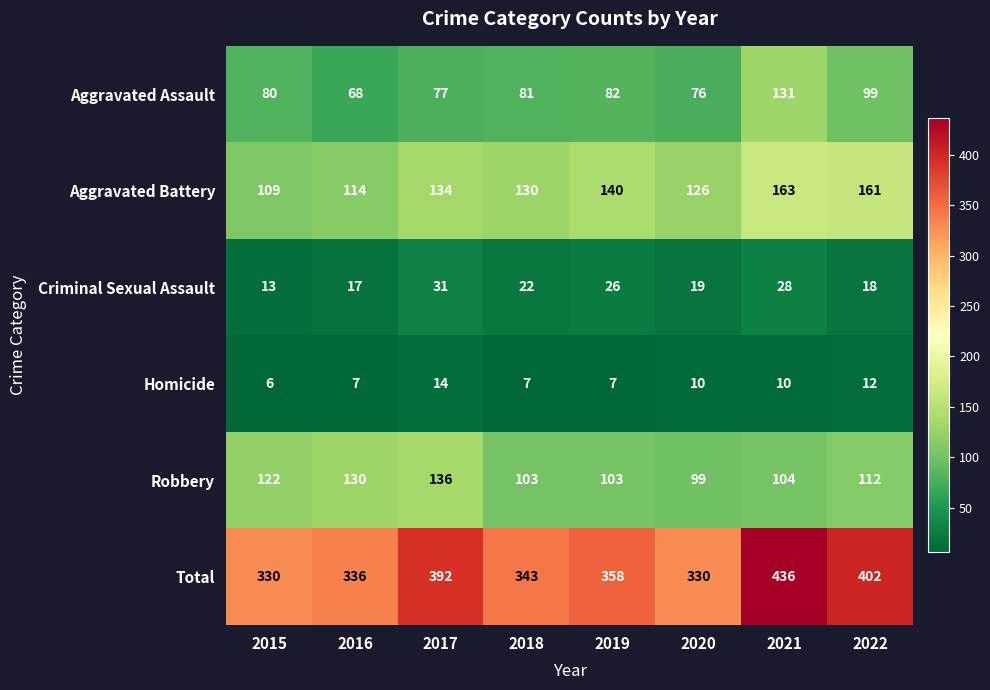

What is the difference between the Aggravated Battery values at 2016 and 2022?

47